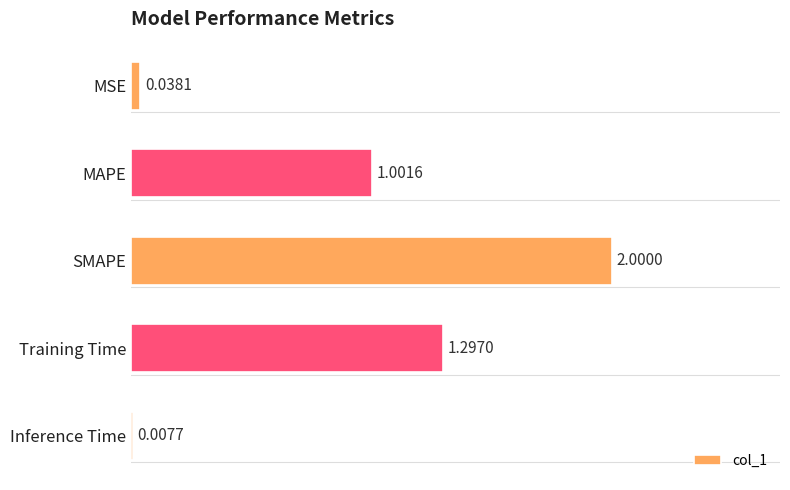

How many data points does each series have?

5